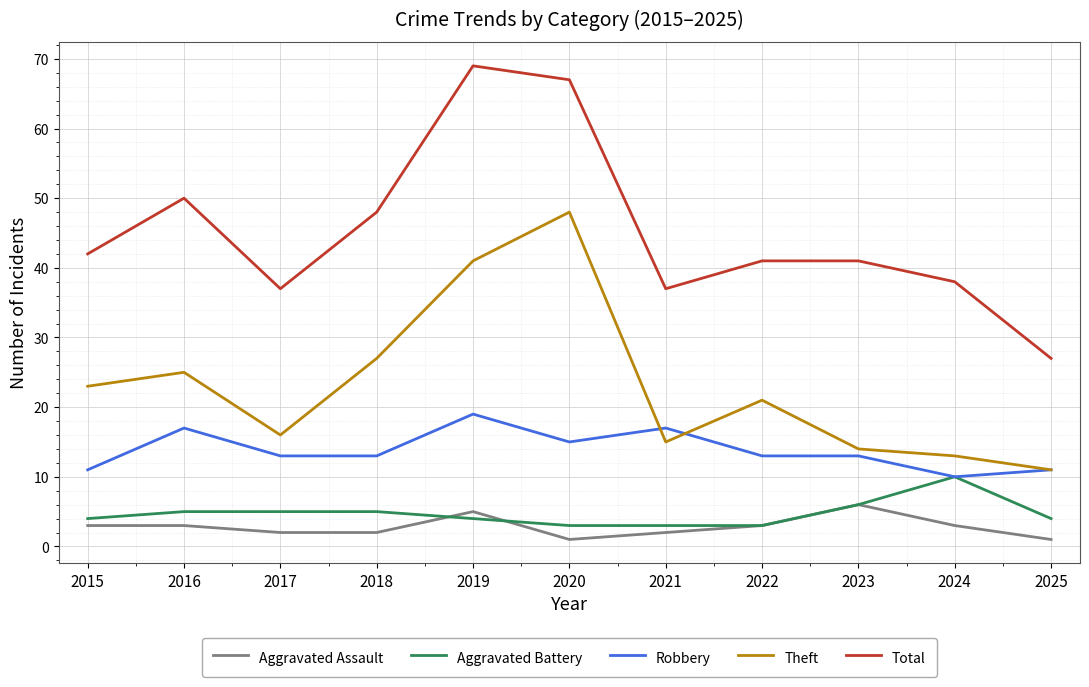

Which series has the largest range (max minus min)?

Total